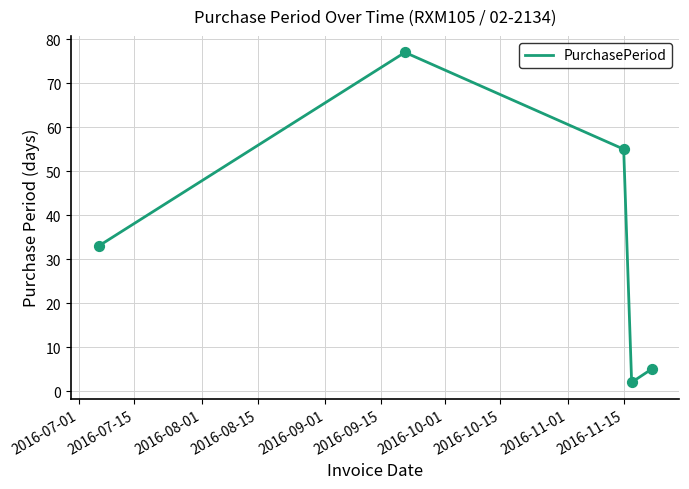

How many interior local valleys (lower than both neighbors) does the data have?

1